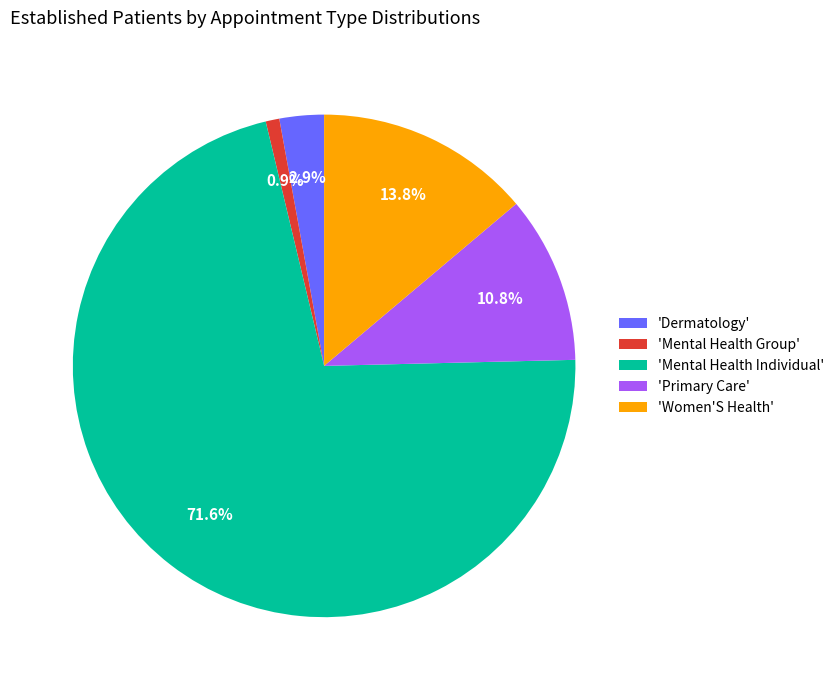

Which category has the biggest portion of the pie?

'Mental Health Individual'